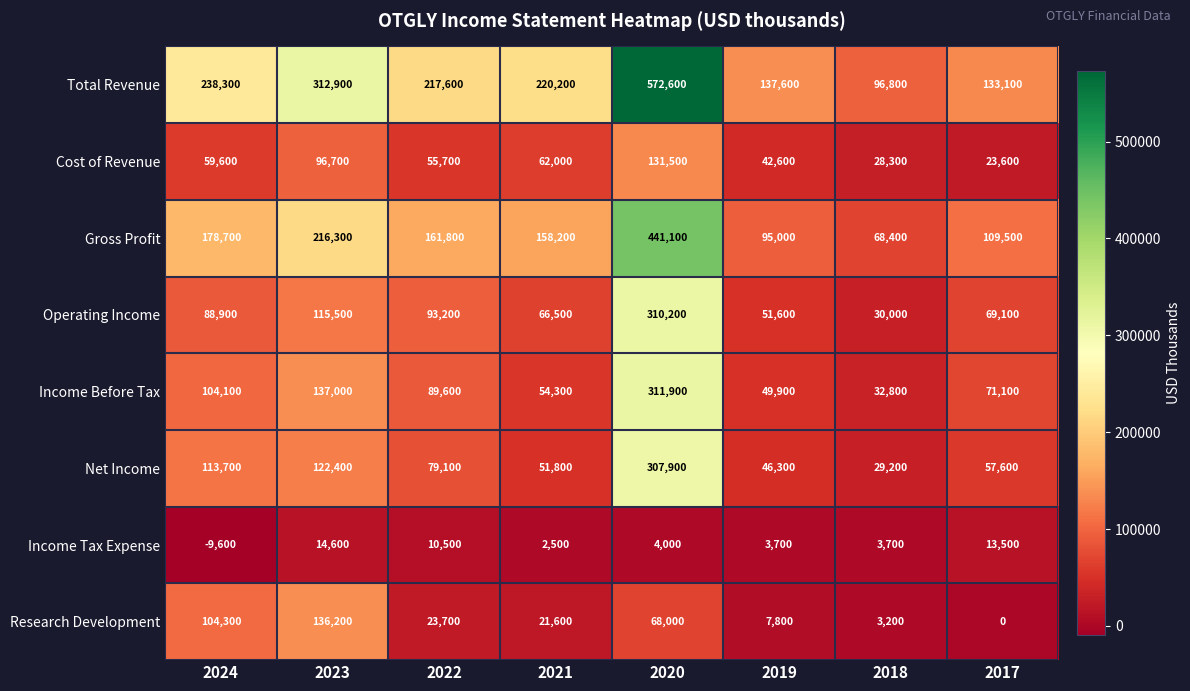

Read the Cost of Revenue value at 2019.

42600